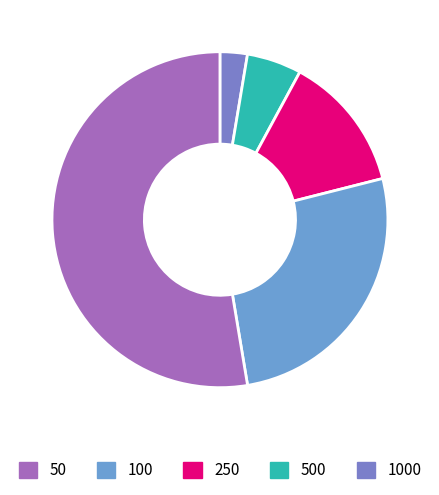

Rank the categories by value from lowest to highest.

50, 100, 250, 500, 1000